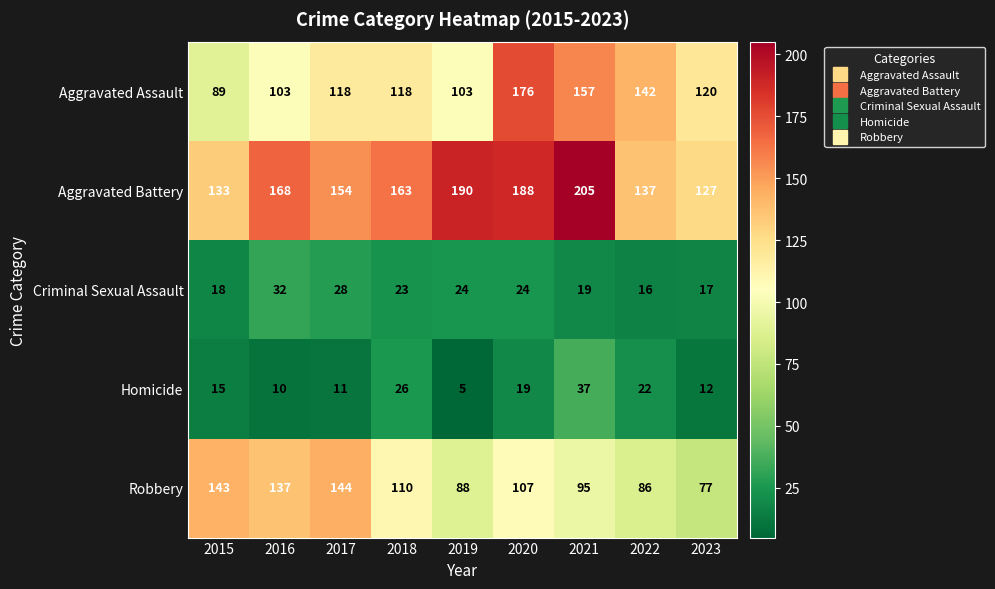

How many Aggravated Assault values are between 103 and 142?

6